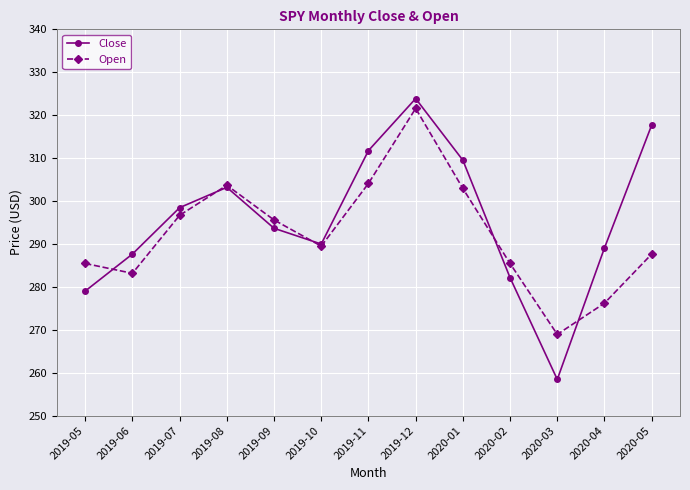

Is it true that Close equals 525.6 at 2020-05?

False